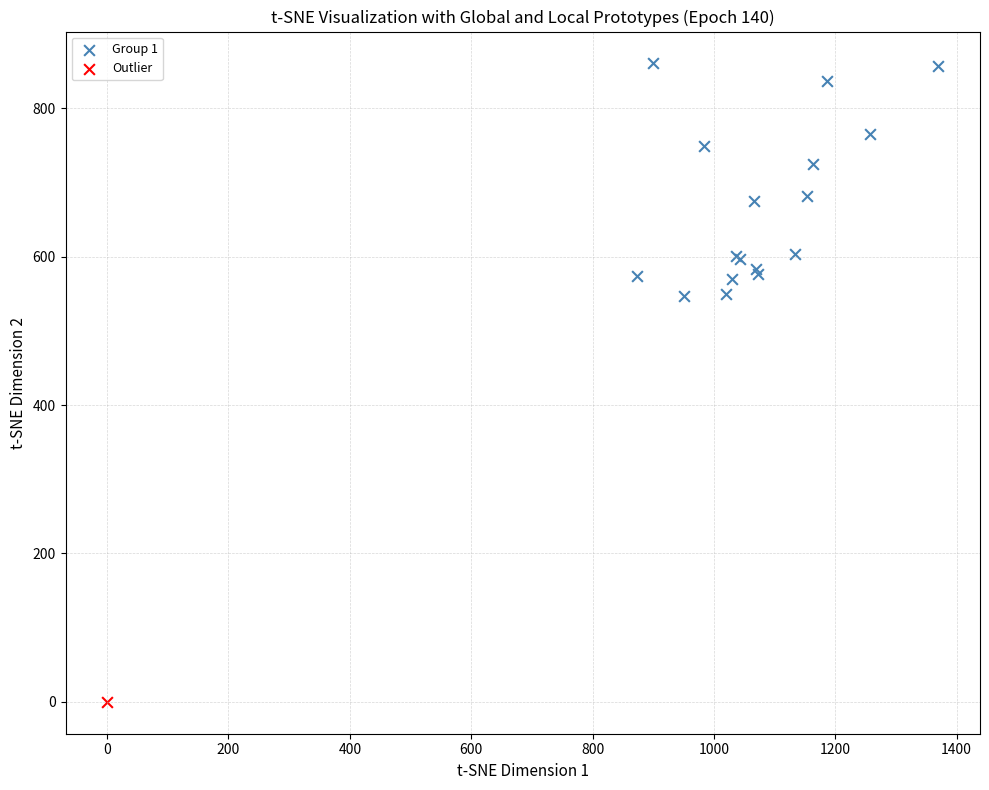

What are all the series names shown in the legend?

Group 1, Outlier